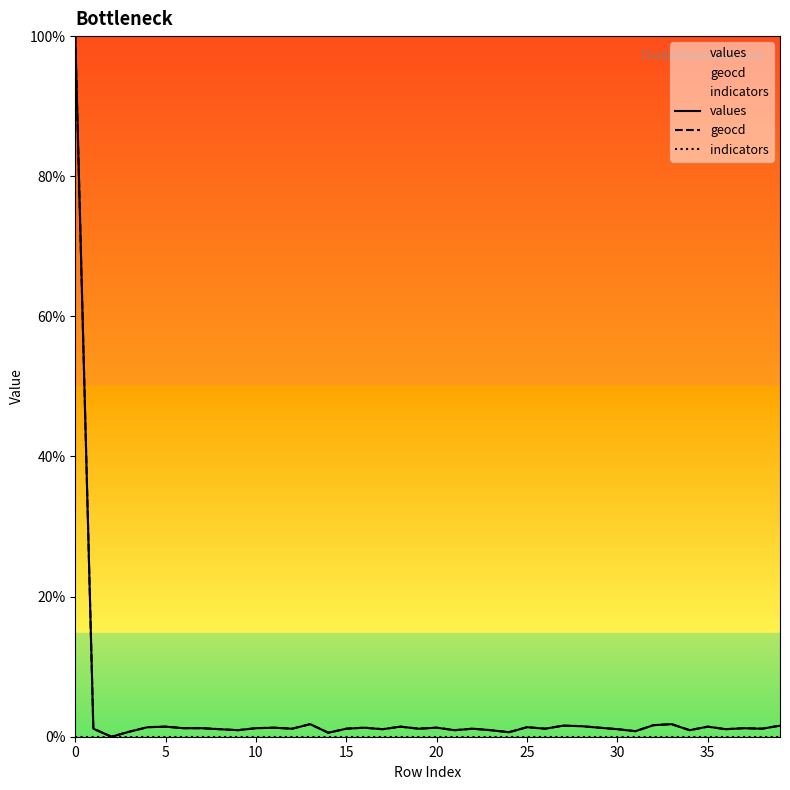

Reading left to right, extract all data points from this chart.

values: 1.0	0.0	0.0	0.0	0.0	0.0	0.0	0.0	0.0	0.0	0.0	0.0	0.0	0.0	0.0	0.0	0.0	0.0	0.0	0.0	0.0	0.0	0.0	0.0	0.0	0.0	0.0	0.0	0.0	0.0	0.0	0.0	0.0	0.0	0.0	0.0	0.0	0.0	0.0	0.0
geocd: 1.0	0.0	0.0	0.0	0.0	0.0	0.0	0.0	0.0	0.0	0.0	0.0	0.0	0.0	0.0	0.0	0.0	0.0	0.0	0.0	0.0	0.0	0.0	0.0	0.0	0.0	0.0	0.0	0.0	0.0	0.0	0.0	0.0	0.0	0.0	0.0	0.0	0.0	0.0	0.0
indicators: 0.0	0.0	0.0	0.0	0.0	0.0	0.0	0.0	0.0	0.0	0.0	0.0	0.0	0.0	0.0	0.0	0.0	0.0	0.0	0.0	0.0	0.0	0.0	0.0	0.0	0.0	0.0	0.0	0.0	0.0	0.0	0.0	0.0	0.0	0.0	0.0	0.0	0.0	0.0	0.0